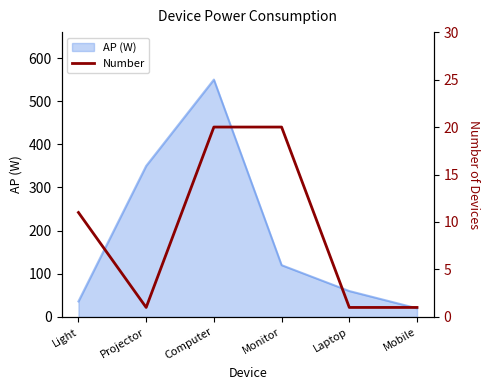

What position from the left is Monitor?

4